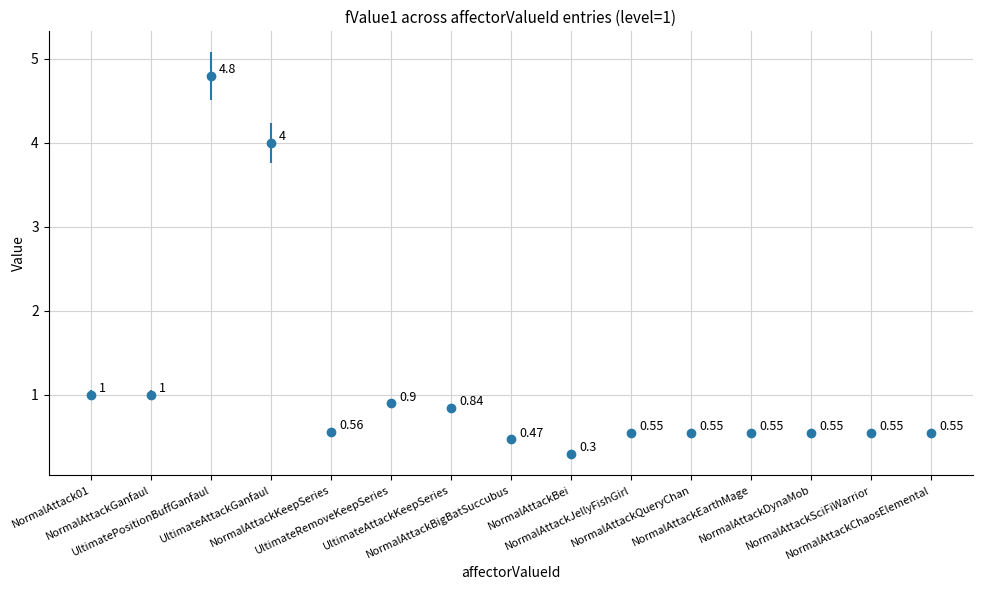

The chart shows a value of 0.8 at NormalAttackQueryChan. True or false?

False